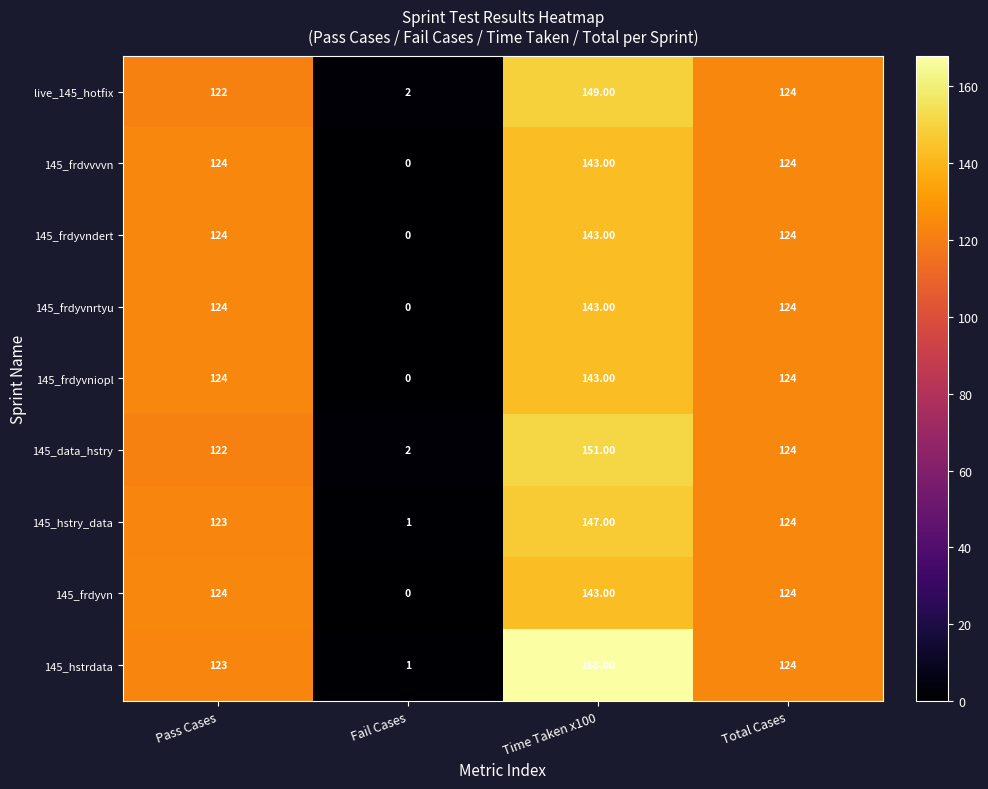

Which category has the lowest value in the 145_frdyvniopl series?

Fail Cases